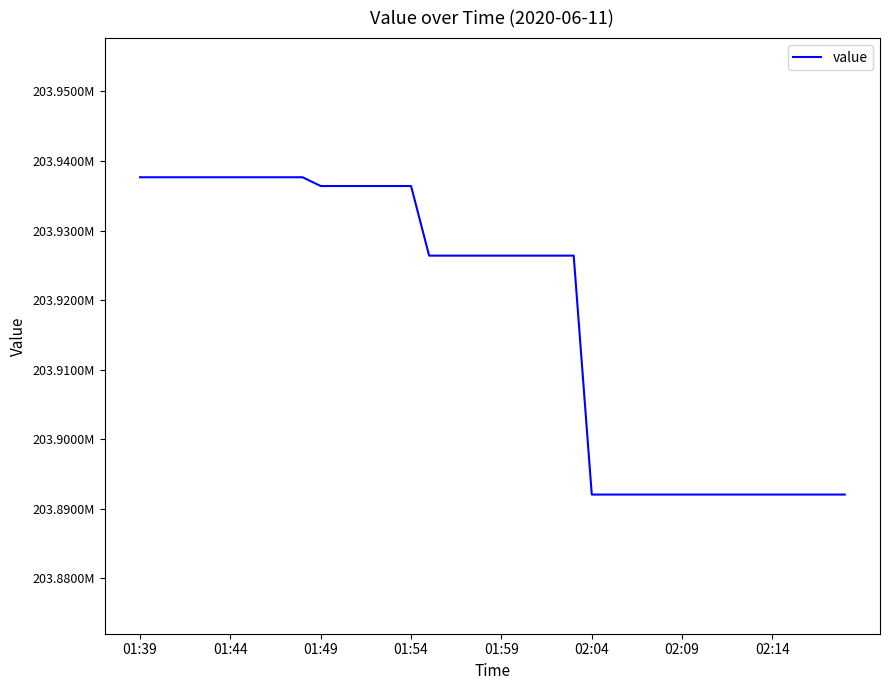

Does the chart have visible grid lines?

No